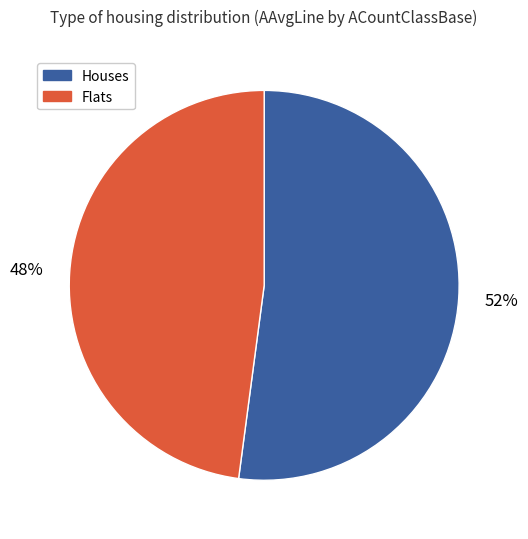

Is there any slice that represents more than half of the pie?

Yes